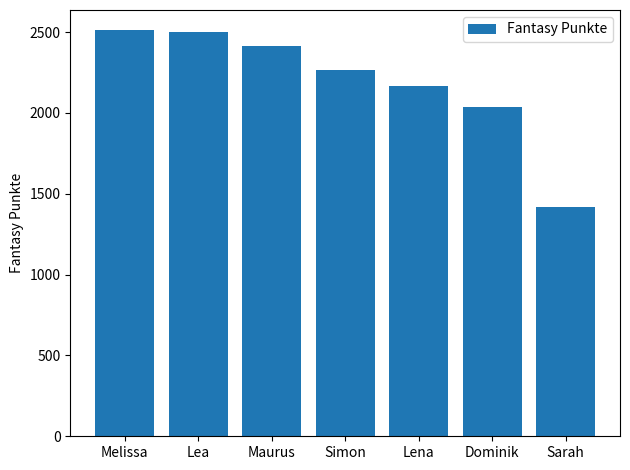

The chart shows a value of 2905 at Dominik. True or false?

False